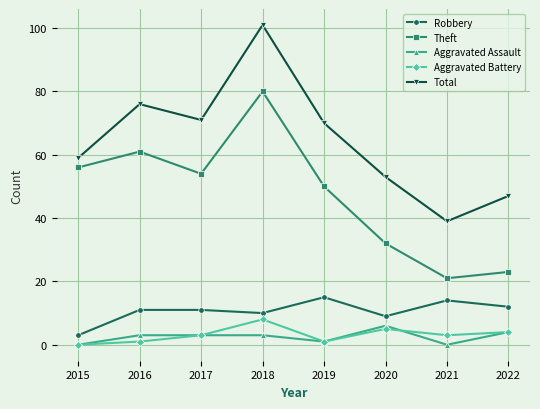

Reading left to right, list all the values displayed in this chart.

Robbery: 3	11	11	10	15	9	14	12
Theft: 56	61	54	80	50	32	21	23
Aggravated Assault: 0	3	3	3	1	6	0	4
Aggravated Battery: 0	1	3	8	1	5	3	4
Total: 59	76	71	101	70	53	39	47